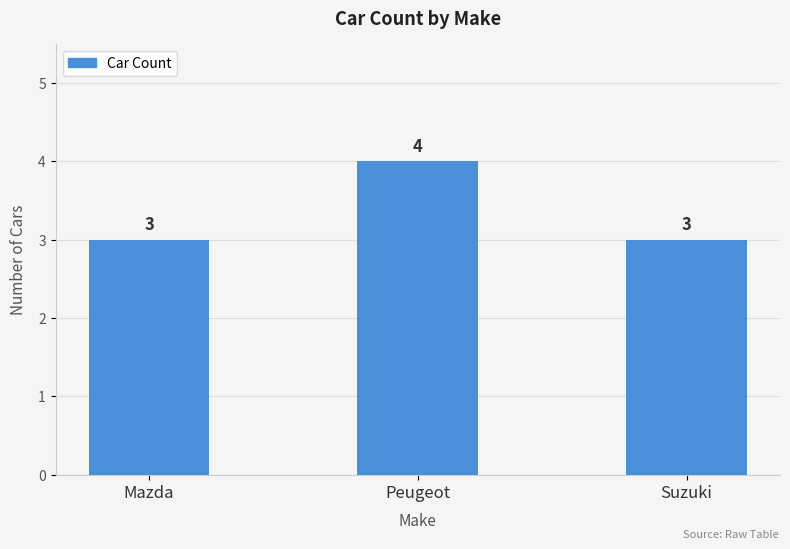

What is the average value?

3